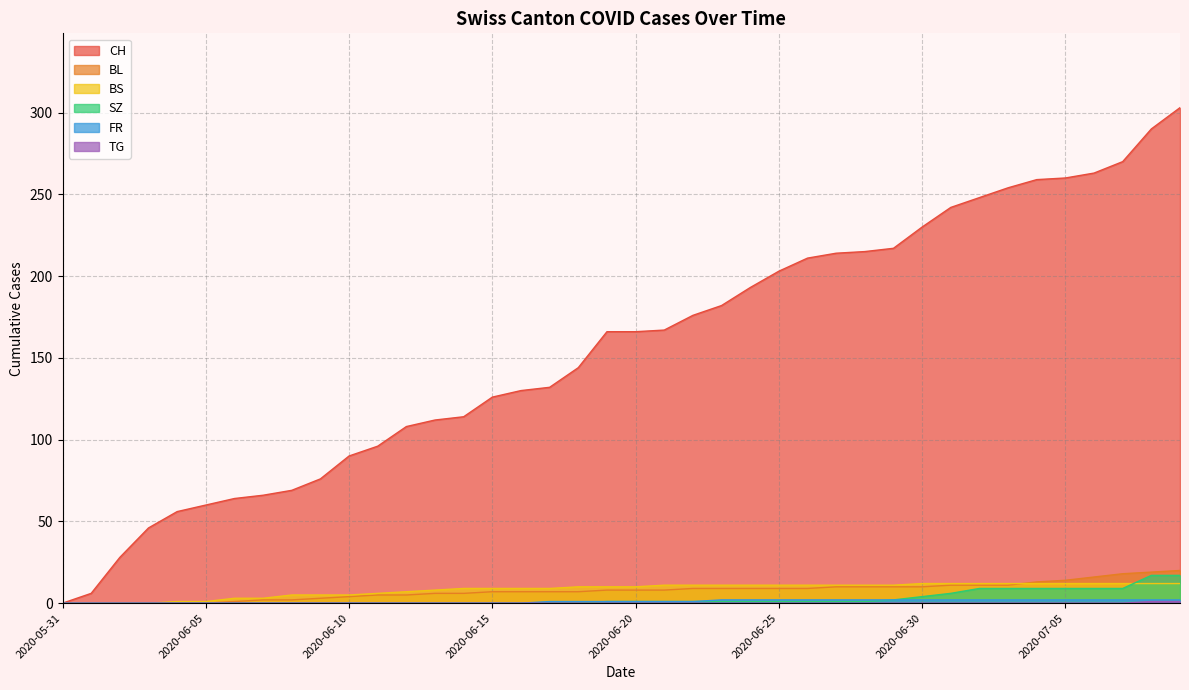

Reading left to right, extract all data points from this chart.

CH: 0	6	28	46	56	60	64	66	69	76	90	96	108	112	114	126	130	132	144	166	166	167	176	182	193	203	211	214	215	217	230	242	248	254	259	260	263	270	290	303
BL: 0	0	0	0	0	0	1	2	2	3	4	5	5	6	6	7	7	7	7	8	8	8	9	9	9	9	9	10	10	10	10	11	11	11	13	14	16	18	19	20
BS: 0	0	0	0	1	1	3	3	5	5	5	6	7	8	9	9	9	9	10	10	10	11	11	11	11	11	11	11	11	11	12	12	12	12	12	12	12	12	12	12
SZ: 0	0	0	0	0	0	0	0	0	0	0	0	0	0	0	0	0	0	0	1	1	1	1	1	1	1	1	1	1	2	4	6	9	9	9	9	9	9	17	17
FR: 0	0	0	0	0	0	0	0	0	0	0	0	0	0	0	0	0	1	1	1	1	1	1	2	2	2	2	2	2	2	2	2	2	2	2	2	2	2	2	2
TG: 0	0	0	0	0	0	0	0	0	0	0	0	0	0	0	0	0	0	0	0	0	0	0	0	0	0	0	0	0	0	0	0	0	0	0	0	0	0	1	1